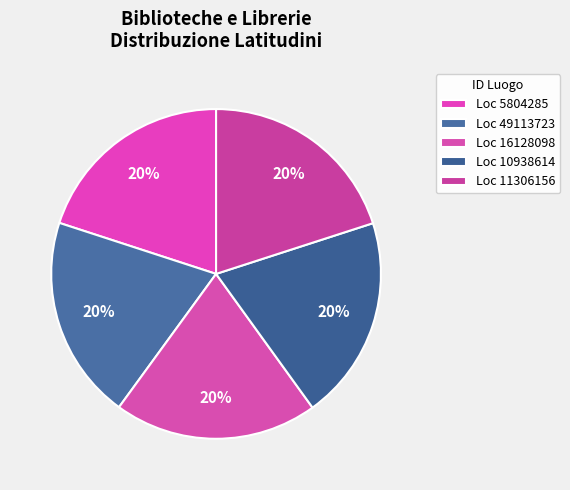

What is the largest slice in the pie chart?

10938614